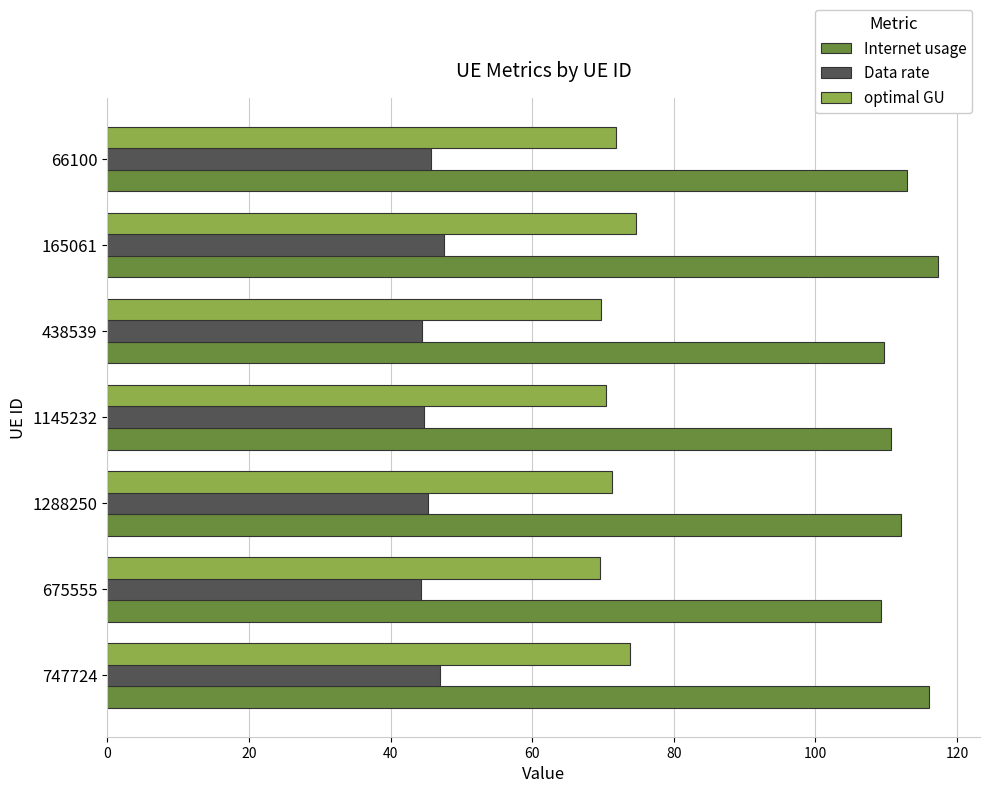

Count the optimal GU values in the range 69 to 73.

5